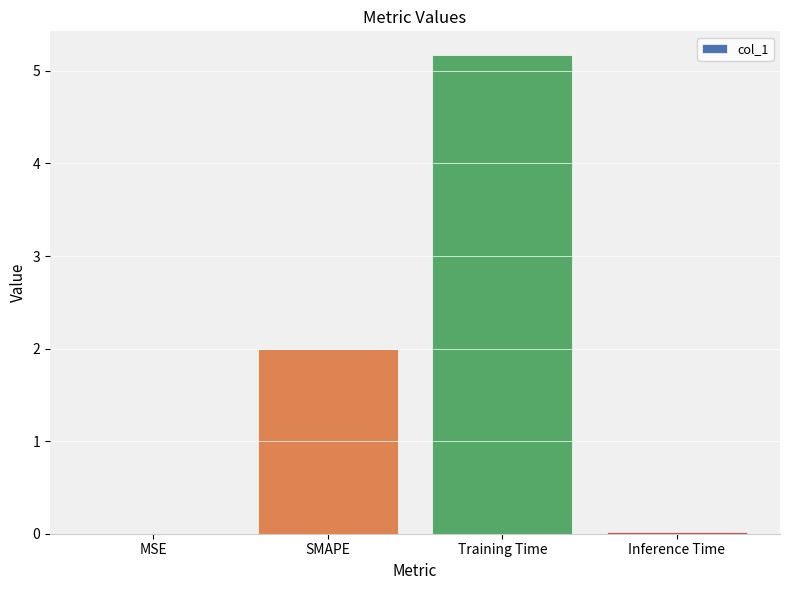

Which category has the highest value across all series?

Training Time